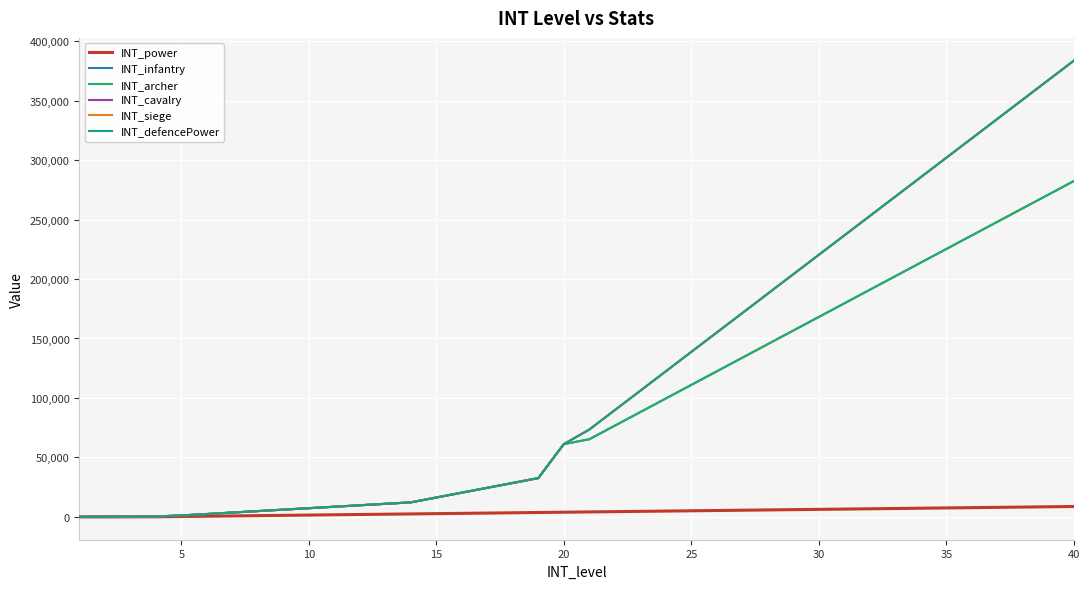

Which series has the widest spread of values?

INT_cavalry